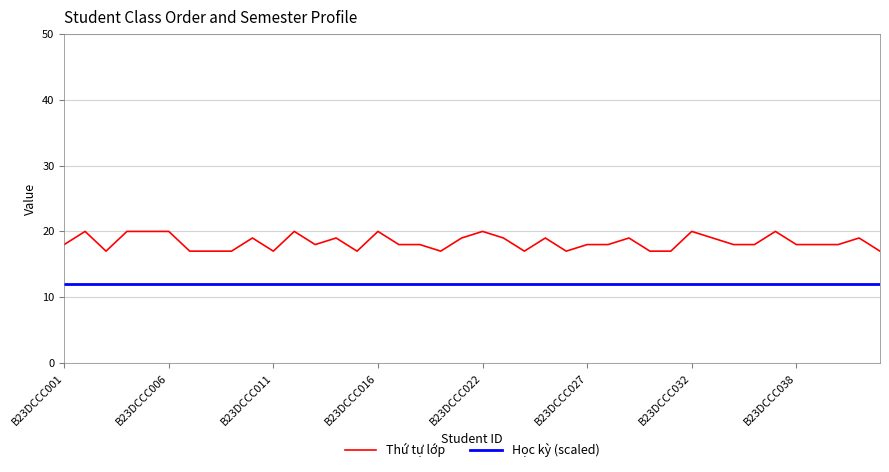

What is the average value of the Học kỳ (scaled) series?

12